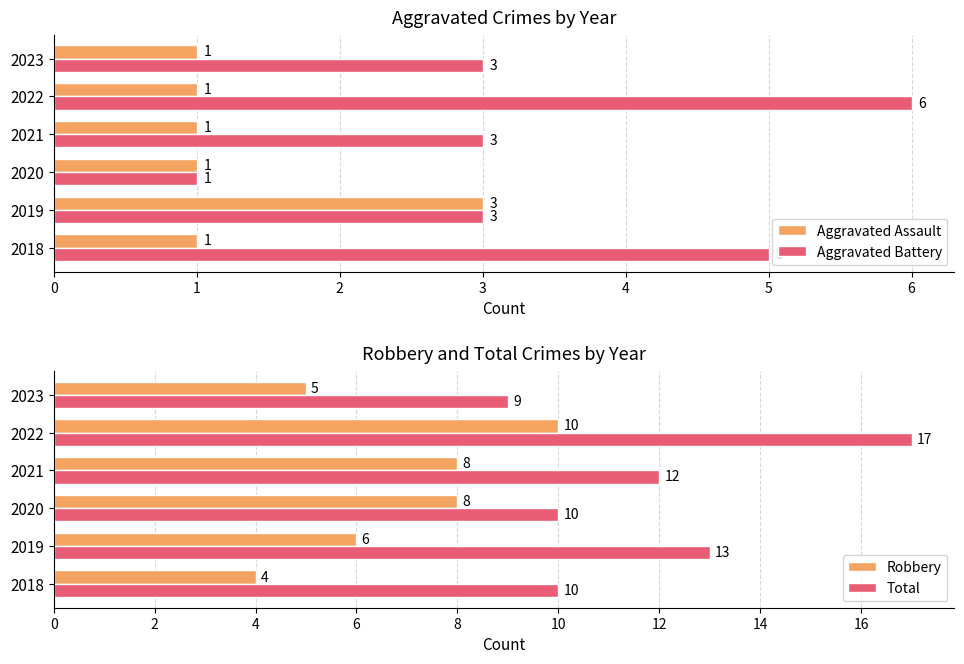

What is the highest value of the Aggravated Assault series?

3